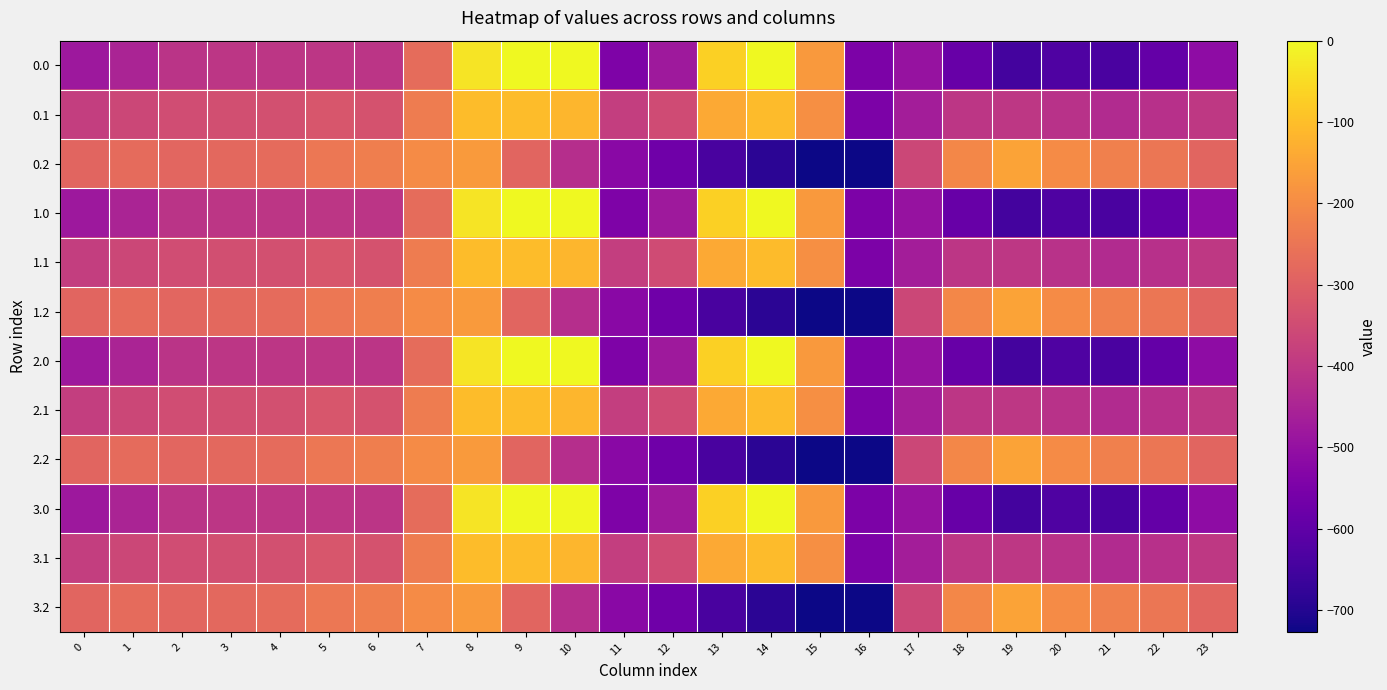

Reading right to left, transcribe all the data shown in this chart.

0.0: 23=-511.3	22=-592.3	21=-638.4	20=-629.9	19=-649.2	18=-586.7	17=-494.8	16=-545.4	15=-172.8	14=-0.3	13=-70.2	12=-477.2	11=-544.3	10=0.0	9=0.0	8=-35.0	7=-270.7	6=-408.0	5=-403.8	4=-404.9	3=-404.4	2=-410.3	1=-449.5	0=-482.0
0.1: 23=-399.4	22=-419.9	21=-432.4	20=-414.5	19=-400.2	18=-405.4	17=-466.6	16=-547.3	15=-190.4	14=-105.5	13=-141.2	12=-350.8	11=-384.7	10=-114.0	9=-104.8	8=-102.3	7=-234.9	6=-332.2	5=-325.7	4=-339.6	3=-342.7	2=-347.9	1=-361.1	0=-384.6
0.2: 23=-287.5	22=-247.4	21=-226.4	20=-199.2	19=-151.0	18=-210.0	17=-362.4	16=-726.6	15=-725.8	14=-687.4	13=-640.4	12=-571.2	11=-520.6	10=-423.5	9=-288.5	8=-169.5	7=-199.0	6=-228.8	5=-245.0	4=-274.4	3=-281.0	2=-285.5	1=-272.7	0=-287.1
1.0: 23=-511.3	22=-592.3	21=-638.4	20=-629.9	19=-649.2	18=-586.7	17=-494.8	16=-545.4	15=-172.8	14=-0.3	13=-70.2	12=-477.2	11=-544.3	10=0.0	9=0.0	8=-35.0	7=-270.7	6=-408.0	5=-403.8	4=-404.9	3=-404.4	2=-410.3	1=-449.5	0=-482.0
1.1: 23=-399.4	22=-419.9	21=-432.4	20=-414.5	19=-400.2	18=-405.4	17=-466.6	16=-547.3	15=-190.4	14=-105.5	13=-141.2	12=-350.8	11=-384.7	10=-114.0	9=-104.8	8=-102.3	7=-234.9	6=-332.2	5=-325.7	4=-339.6	3=-342.7	2=-347.9	1=-361.1	0=-384.6
1.2: 23=-287.5	22=-247.4	21=-226.4	20=-199.2	19=-151.0	18=-210.0	17=-362.4	16=-726.6	15=-725.8	14=-687.4	13=-640.4	12=-571.2	11=-520.6	10=-423.5	9=-288.5	8=-169.5	7=-199.0	6=-228.8	5=-245.0	4=-274.4	3=-281.0	2=-285.5	1=-272.7	0=-287.1
2.0: 23=-511.3	22=-592.3	21=-638.4	20=-629.9	19=-649.2	18=-586.7	17=-494.8	16=-545.4	15=-172.8	14=-0.3	13=-70.2	12=-477.2	11=-544.3	10=0.0	9=0.0	8=-35.0	7=-270.7	6=-408.0	5=-403.8	4=-404.9	3=-404.4	2=-410.3	1=-449.5	0=-482.0
2.1: 23=-399.4	22=-419.9	21=-432.4	20=-414.5	19=-400.2	18=-405.4	17=-466.6	16=-547.3	15=-190.4	14=-105.5	13=-141.2	12=-350.8	11=-384.7	10=-114.0	9=-104.8	8=-102.3	7=-234.9	6=-332.2	5=-325.7	4=-339.6	3=-342.7	2=-347.9	1=-361.1	0=-384.6
2.2: 23=-287.5	22=-247.4	21=-226.4	20=-199.2	19=-151.0	18=-210.0	17=-362.4	16=-726.6	15=-725.8	14=-687.4	13=-640.4	12=-571.2	11=-520.6	10=-423.5	9=-288.5	8=-169.5	7=-199.0	6=-228.8	5=-245.0	4=-274.4	3=-281.0	2=-285.5	1=-272.7	0=-287.1
3.0: 23=-511.3	22=-592.3	21=-638.4	20=-629.9	19=-649.2	18=-586.7	17=-494.8	16=-545.4	15=-172.8	14=-0.3	13=-70.2	12=-477.2	11=-544.3	10=0.0	9=0.0	8=-35.0	7=-270.7	6=-408.0	5=-403.8	4=-404.9	3=-404.4	2=-410.3	1=-449.5	0=-482.0
3.1: 23=-399.4	22=-419.9	21=-432.4	20=-414.5	19=-400.2	18=-405.4	17=-466.6	16=-547.3	15=-190.4	14=-105.5	13=-141.2	12=-350.8	11=-384.7	10=-114.0	9=-104.8	8=-102.3	7=-234.9	6=-332.2	5=-325.7	4=-339.6	3=-342.7	2=-347.9	1=-361.1	0=-384.6
3.2: 23=-287.5	22=-247.4	21=-226.4	20=-199.2	19=-151.0	18=-210.0	17=-362.4	16=-726.6	15=-725.8	14=-687.4	13=-640.4	12=-571.2	11=-520.6	10=-423.5	9=-288.5	8=-169.5	7=-199.0	6=-228.8	5=-245.0	4=-274.4	3=-281.0	2=-285.5	1=-272.7	0=-287.1